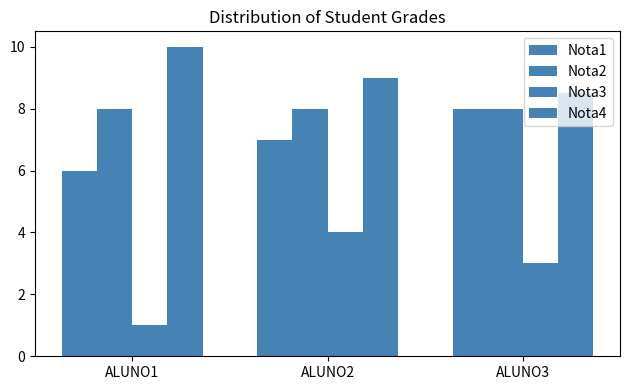

At ALUNO3, list the series in order from largest to smallest.

Nota4, Nota1, Nota2, Nota3